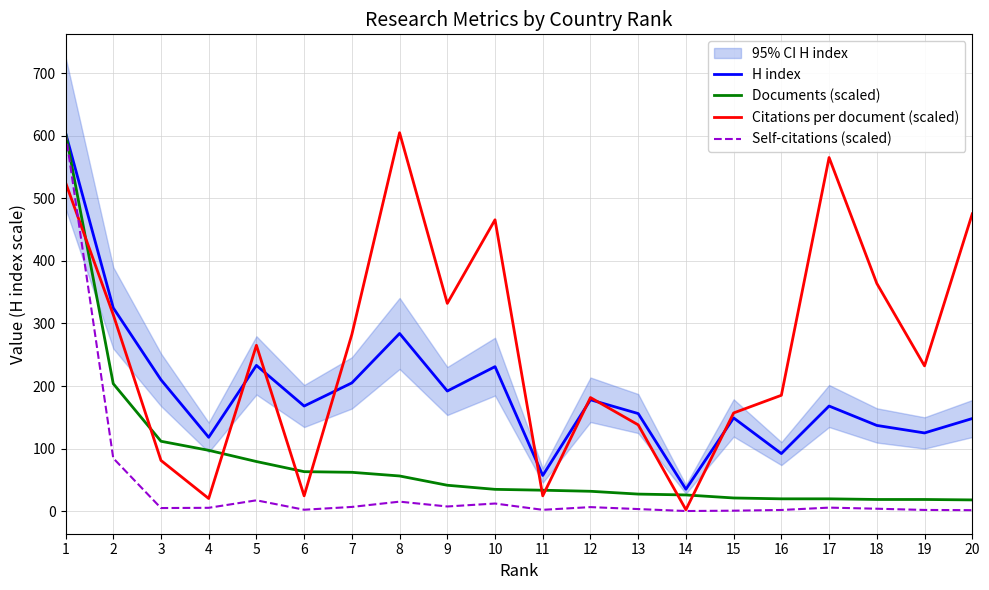

List the series in order of their overall mean, lowest first.

Self-citations (scaled), Documents (scaled), H index, Citations per document (scaled)